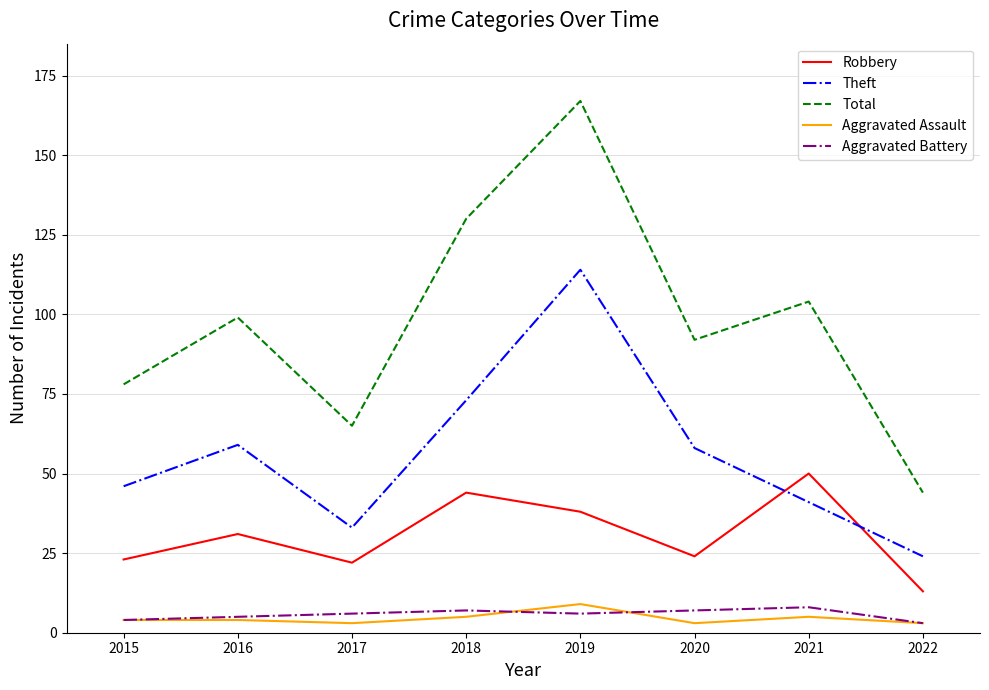

At how many categories does at least one series exceed 25?

8